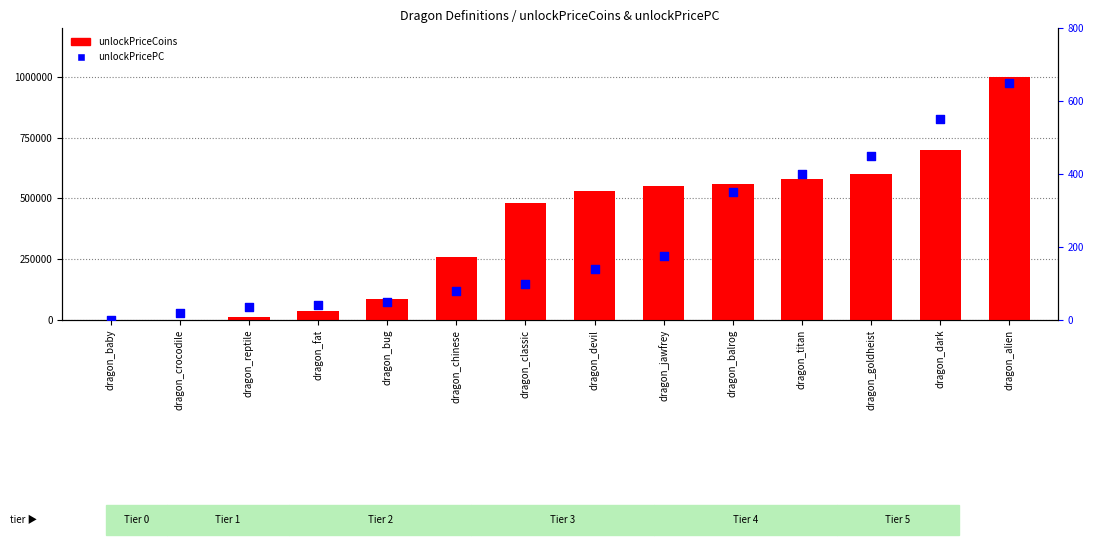

Which series contains the lowest Y value?

unlockPriceCoins